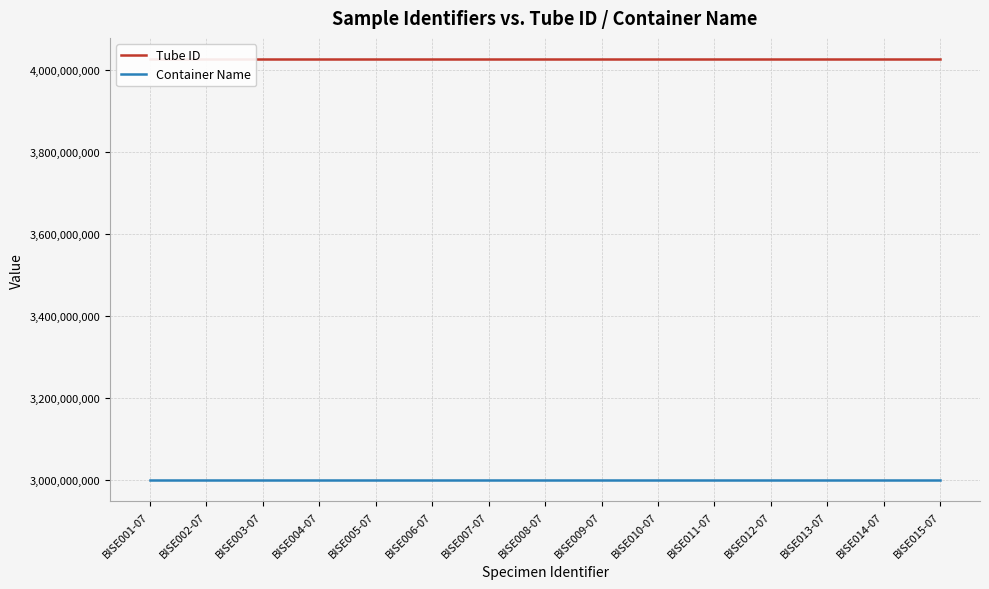

What is the total value across all series at BISE014-07?

7025946828